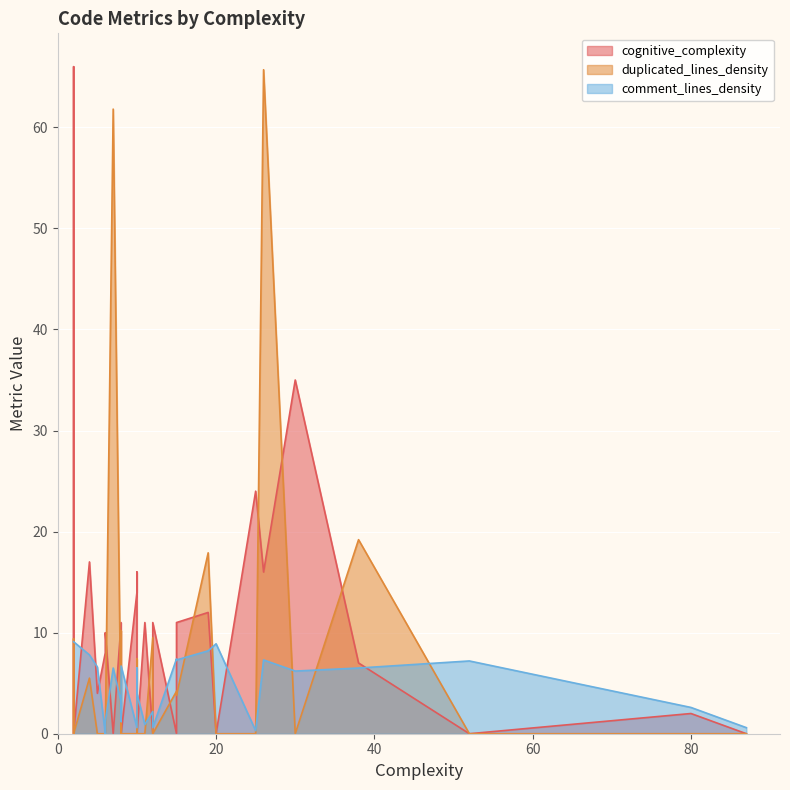

Which has a higher value, 12 or 5?

12